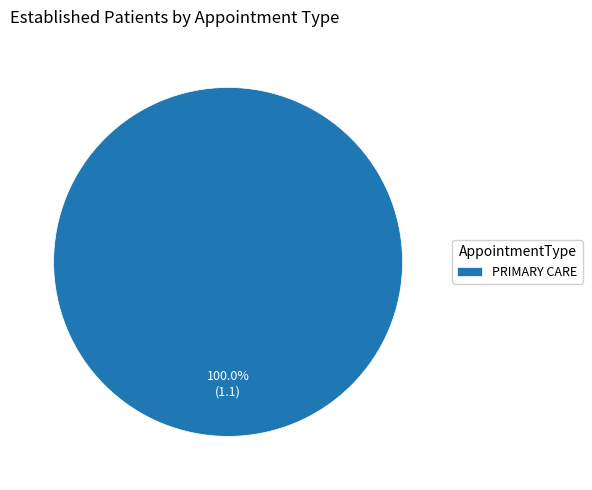

Which category accounts for the majority?

PRIMARY CARE